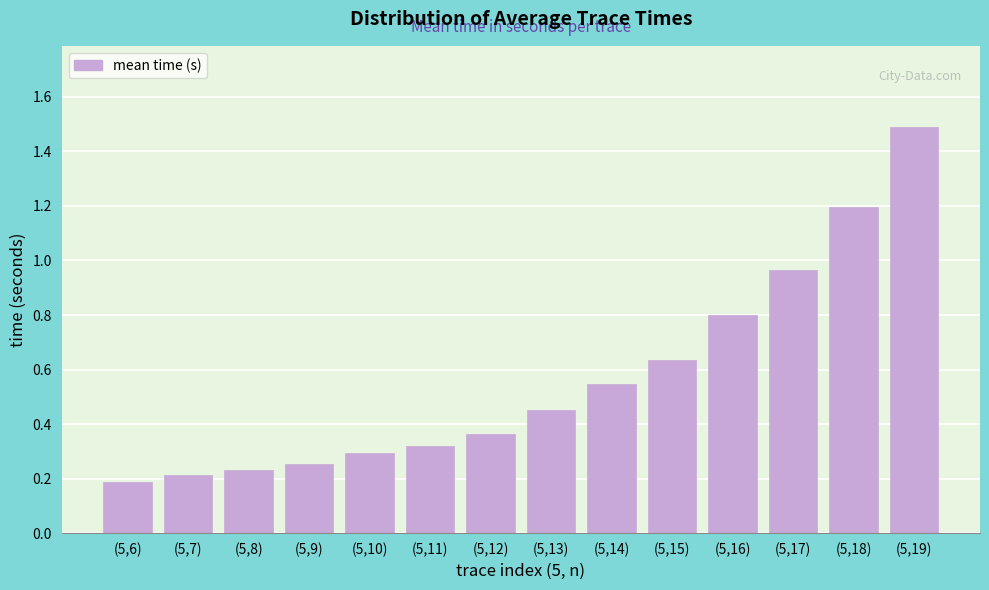

What is the label of the 4th bar from the right?

(5,16)